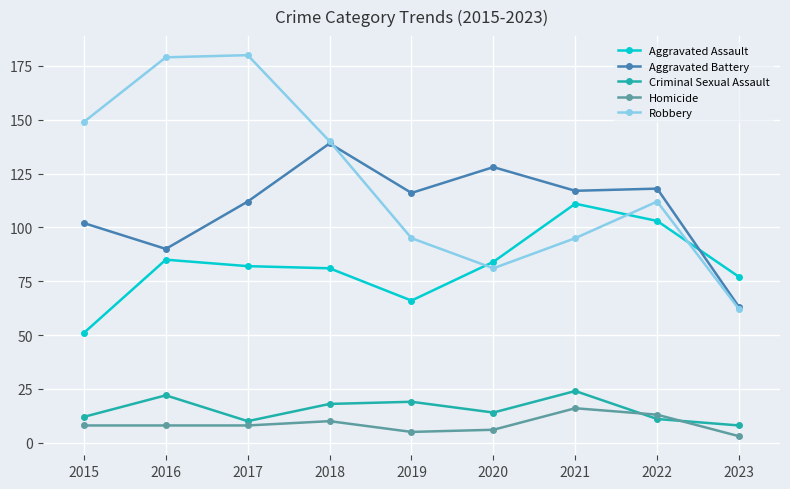

Where is the first local maximum for Criminal Sexual Assault?

2016